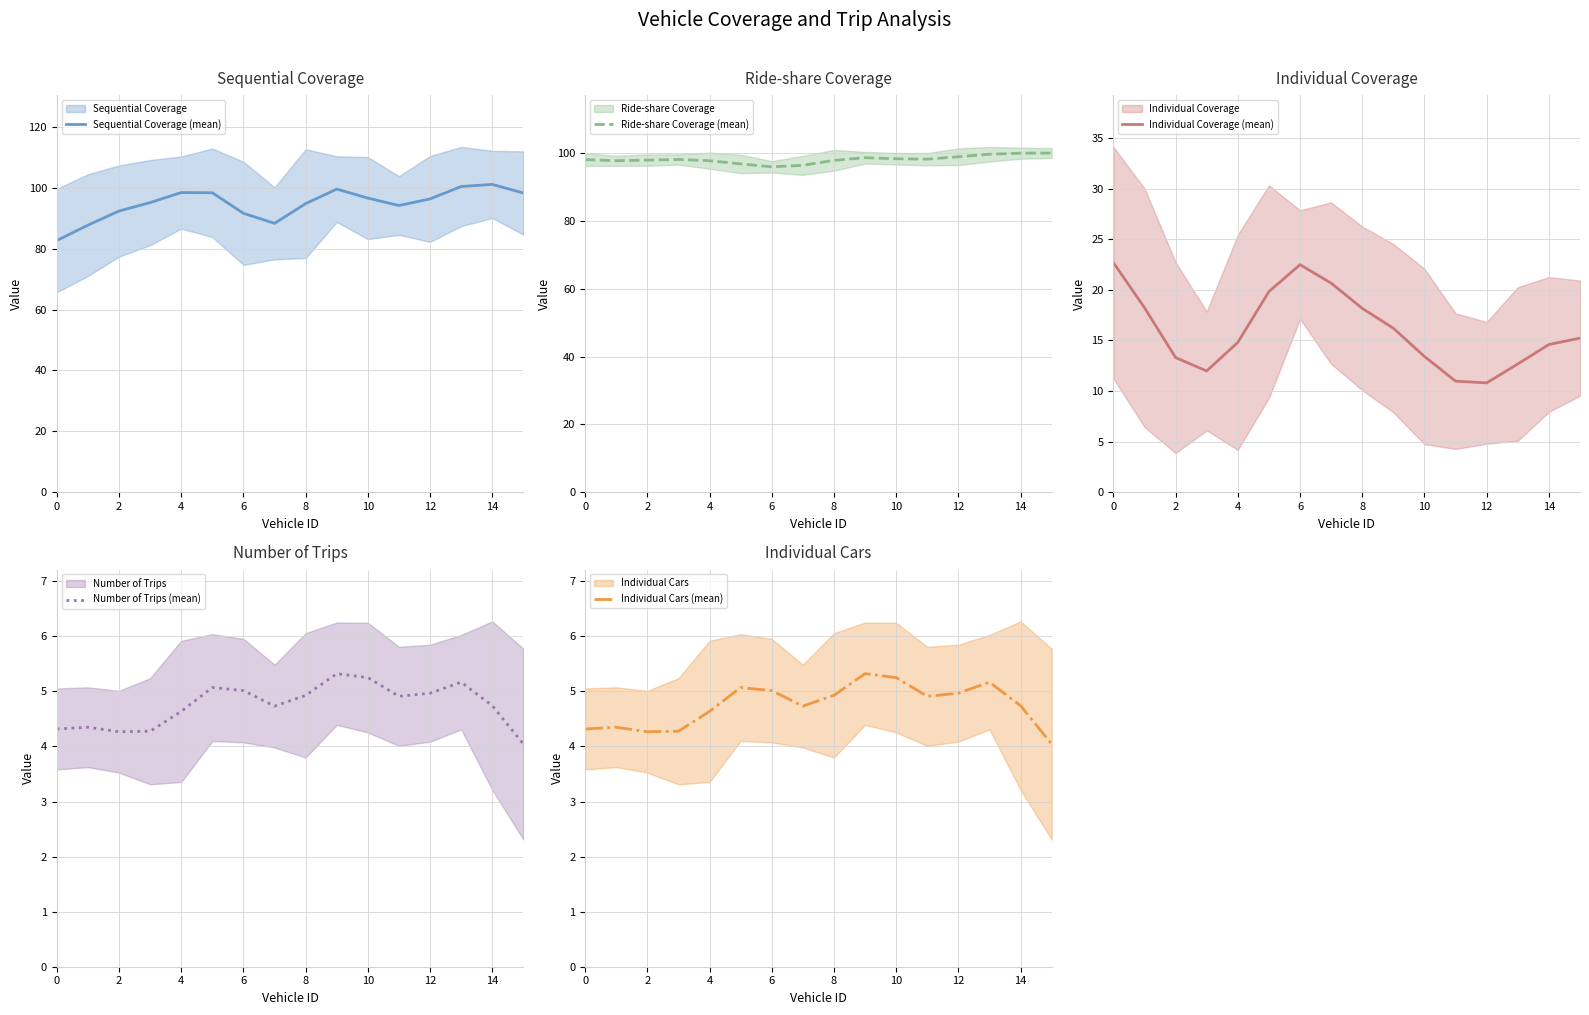

Which series changed the most between 0 and 9?

Sequential Coverage (mean)